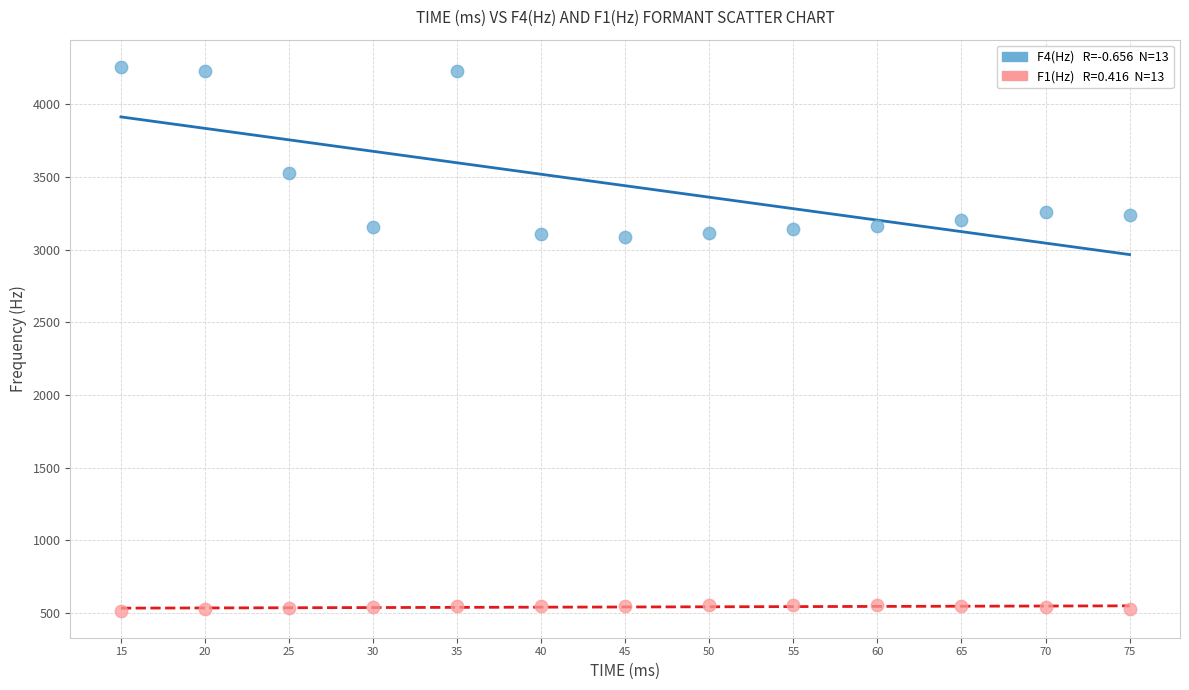

Across all data points, what is the range of Y values (max minus min)?

3741